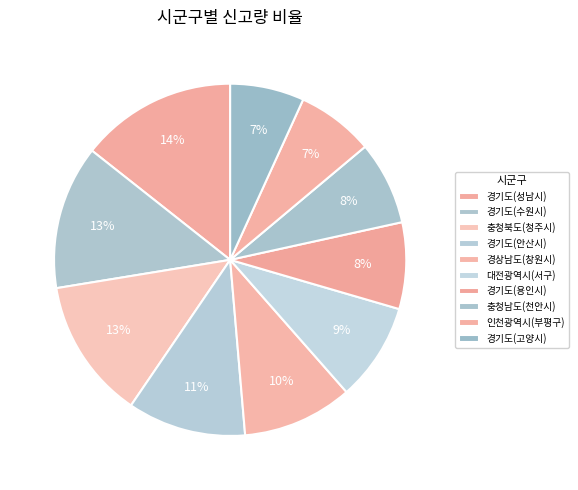

Is 경기도(고양시) the majority of the pie?

No